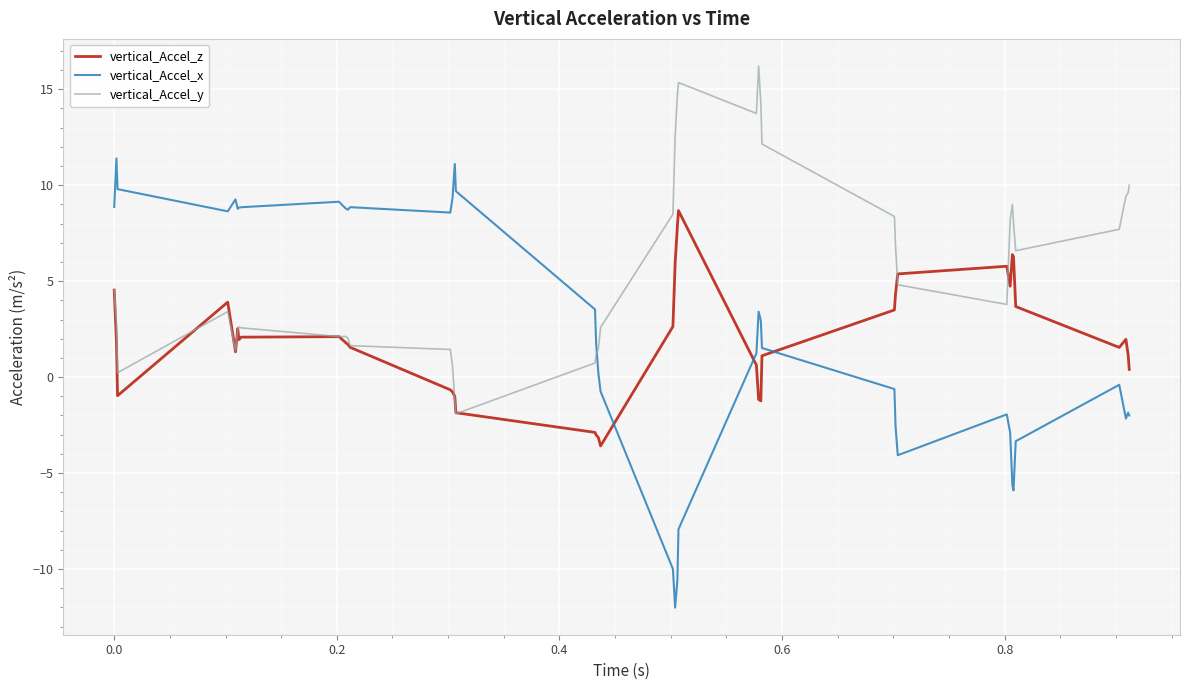

What are all the series names shown in the legend?

vertical_Accel_z, vertical_Accel_x, vertical_Accel_y